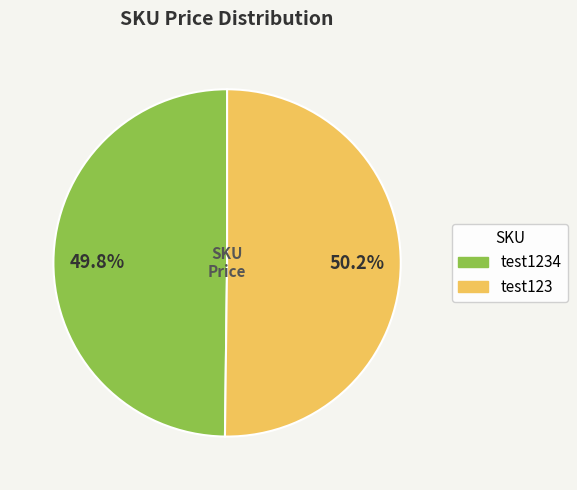

Is there a majority slice in this chart?

Yes